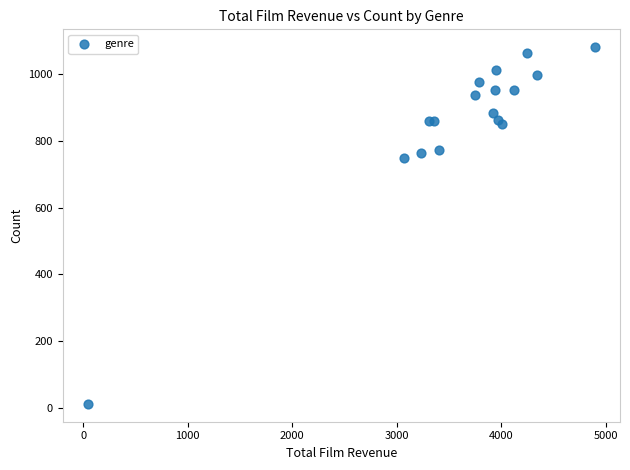

What Y value in the scatter plot is closest to 546?

750